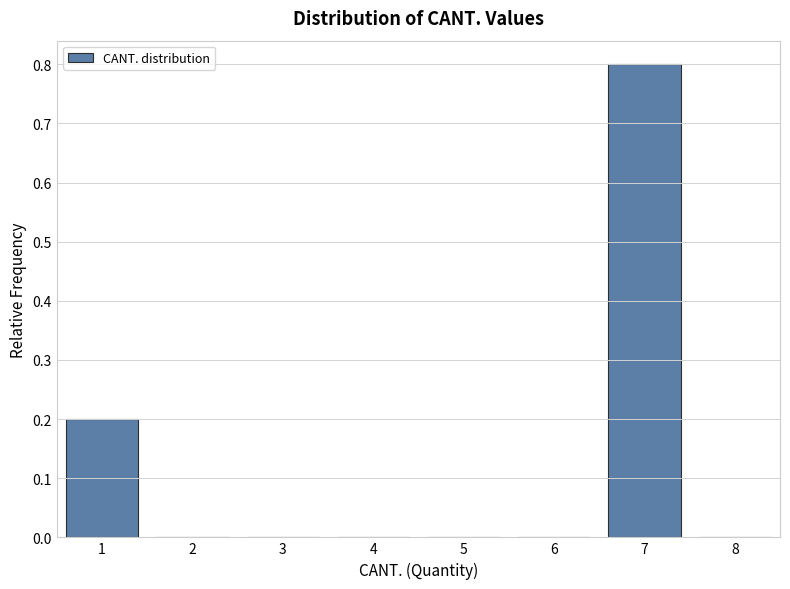

Reading left to right, what are all the values shown in this chart?

1=0.2	2=0.0	3=0.0	4=0.0	5=0.0	6=0.0	7=0.8	8=0.0